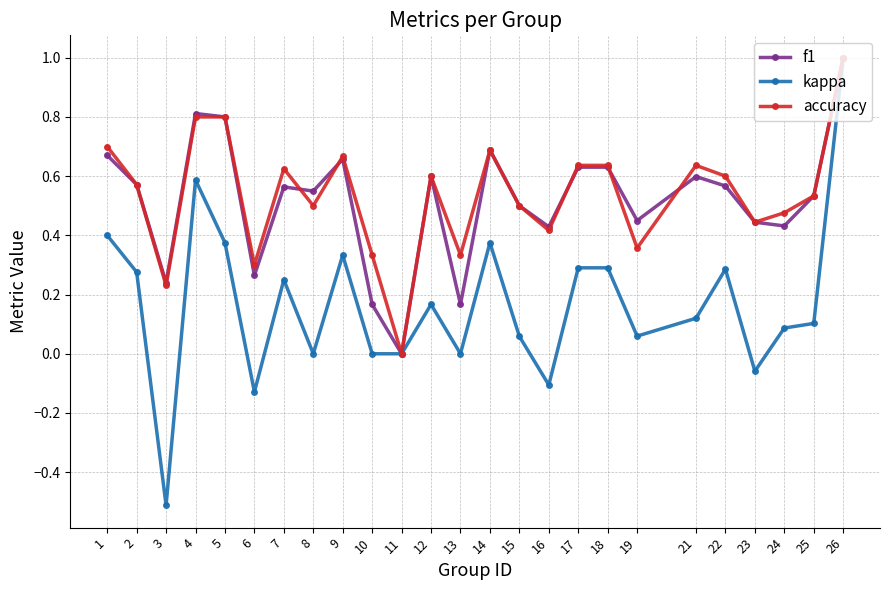

Is the value of kappa at 13 greater than the value of f1 at 12?

No